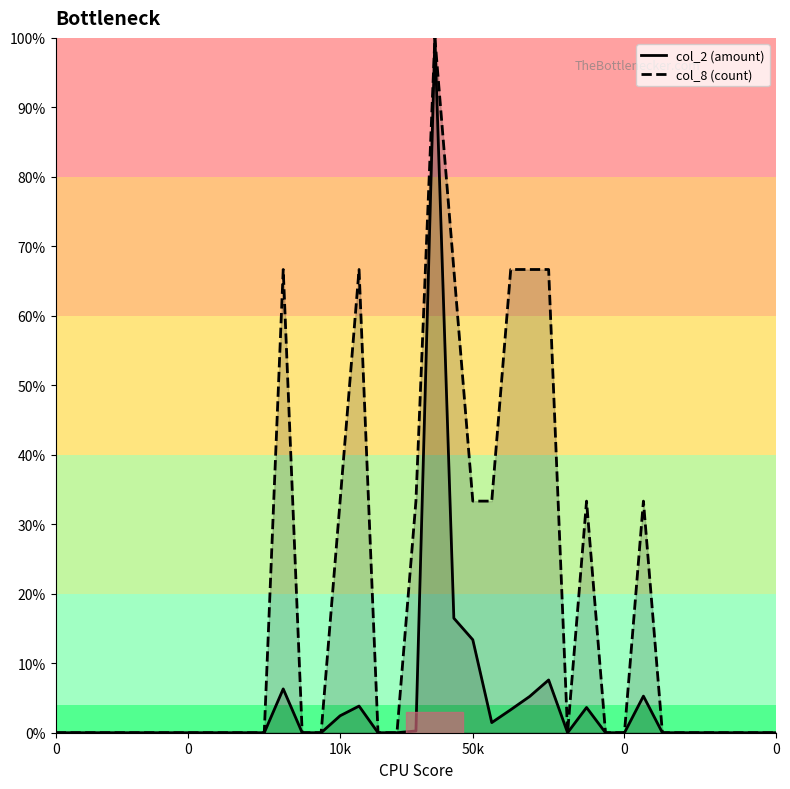

Between 0 and 19, which series saw the biggest shift?

col_8 (count)